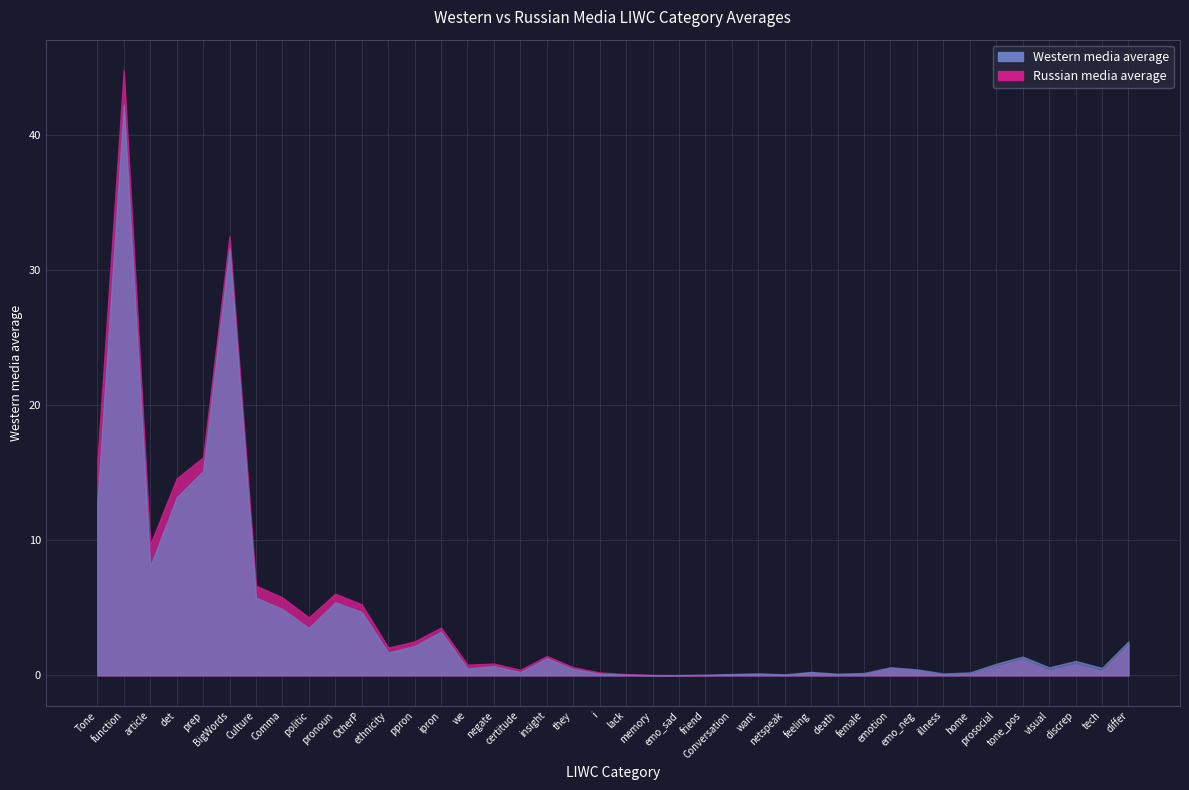

How many interior local peaks does the western series have?

11